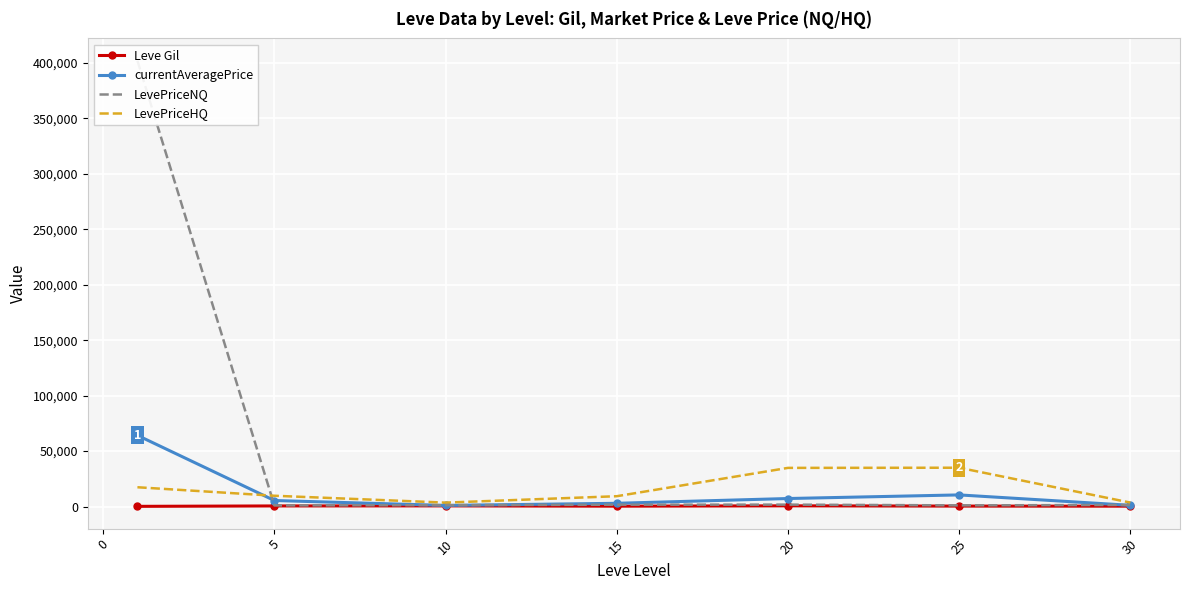

Is the value of LevePriceHQ at 20 greater than the value of Leve Gil at 10?

Yes